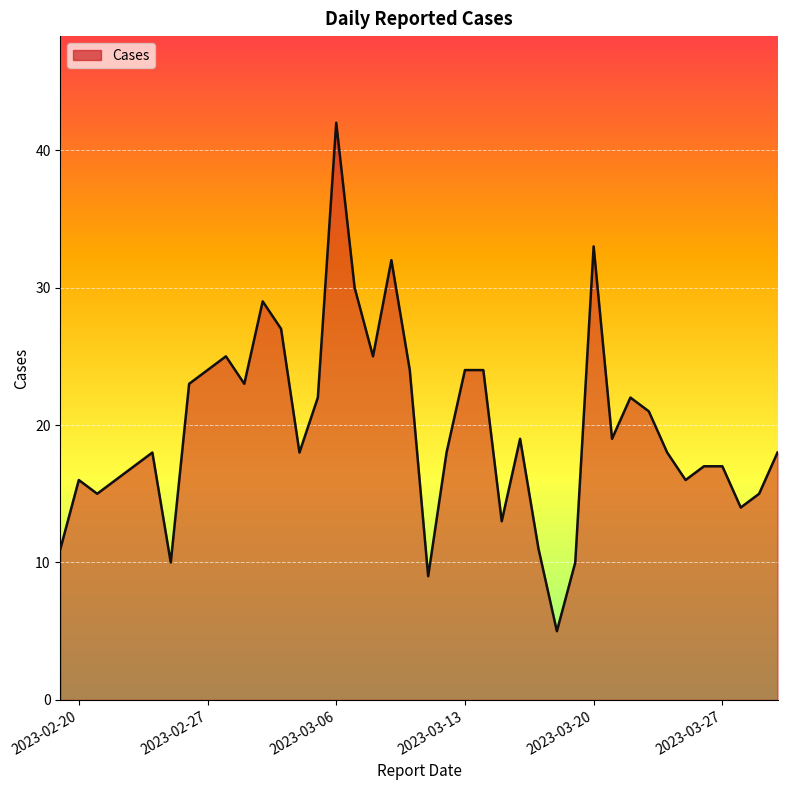

What is the minimum value shown in the chart?

5